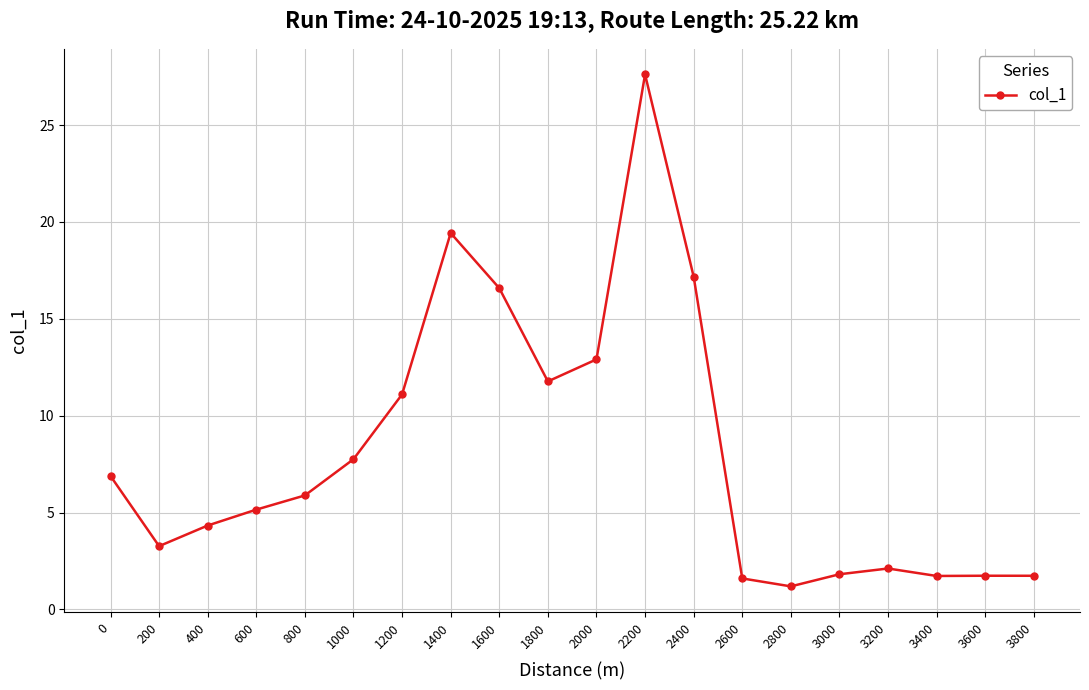

Which has a higher value, 2200 or 2400?

2200